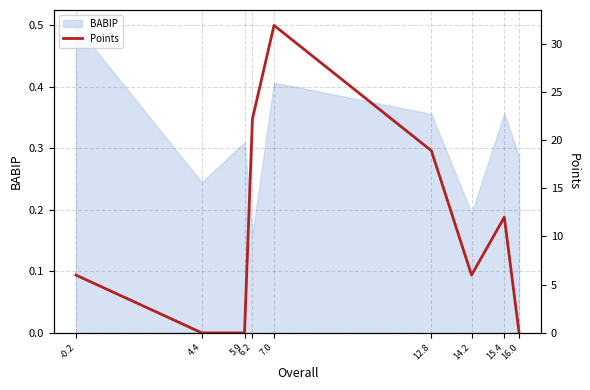

True or false: the data has more than 1 interior local peaks.

True